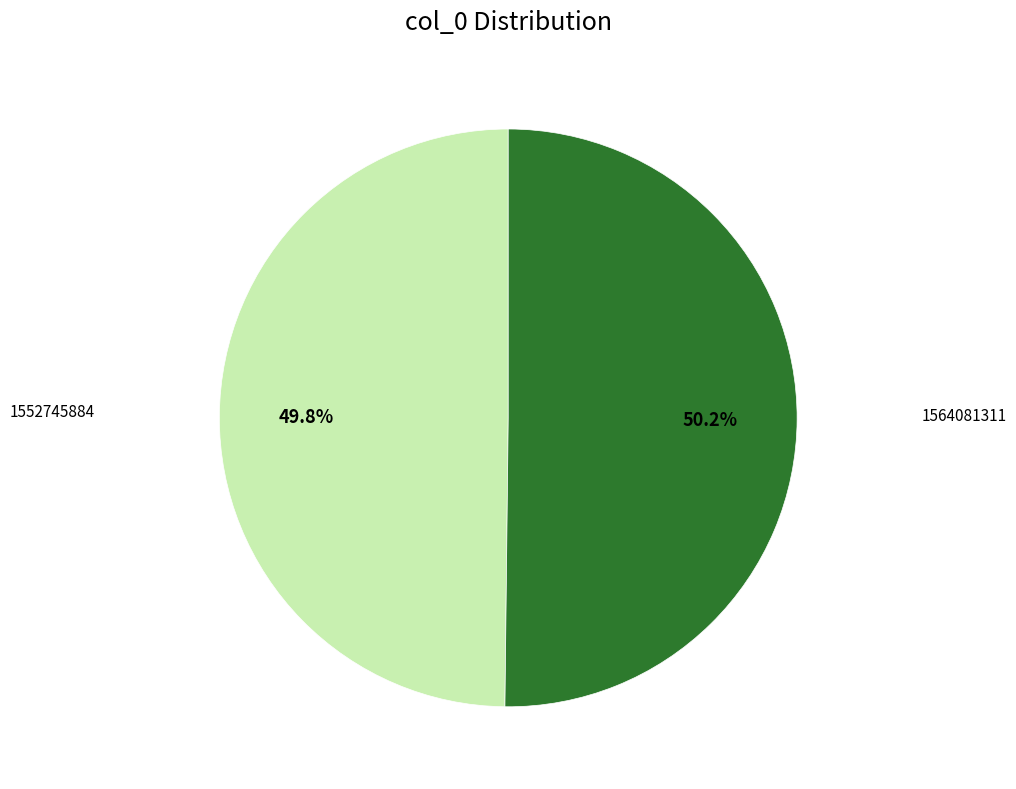

What percentage is NOT represented by 1564081311?

49.8%